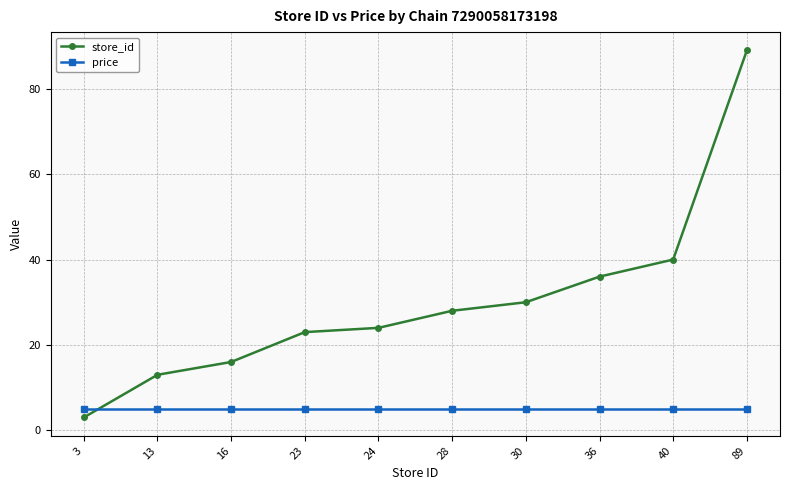

How many lines are shown in the chart?

2